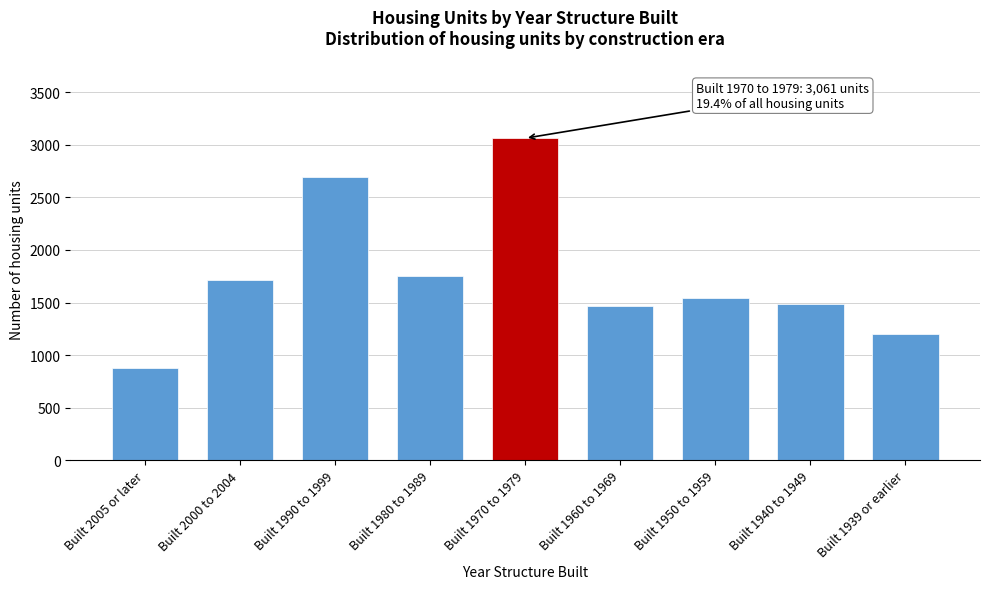

Reading right to left, extract all data points from this chart.

1196	1482	1546	1463	3061	1748	2690	1710	882